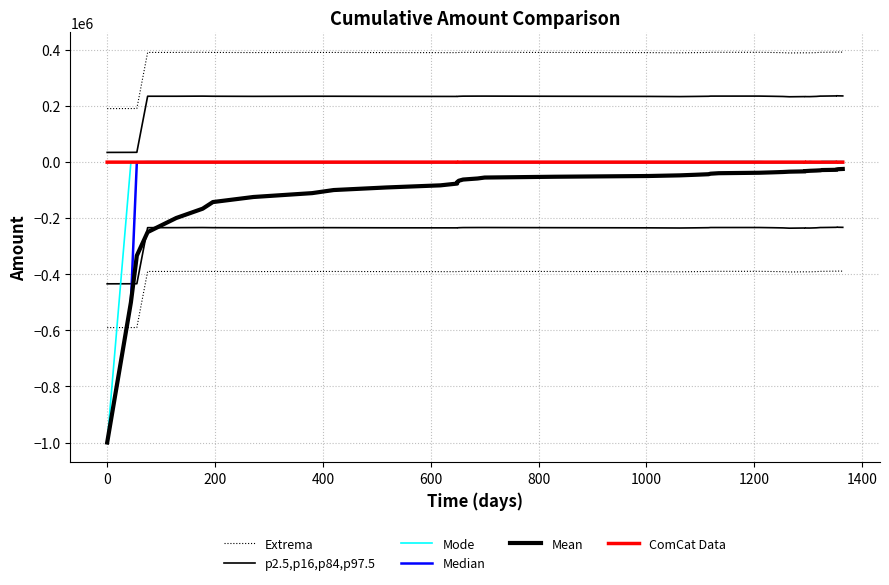

Between which two adjacent categories do Mode and Median first intersect?

1000 and 1200